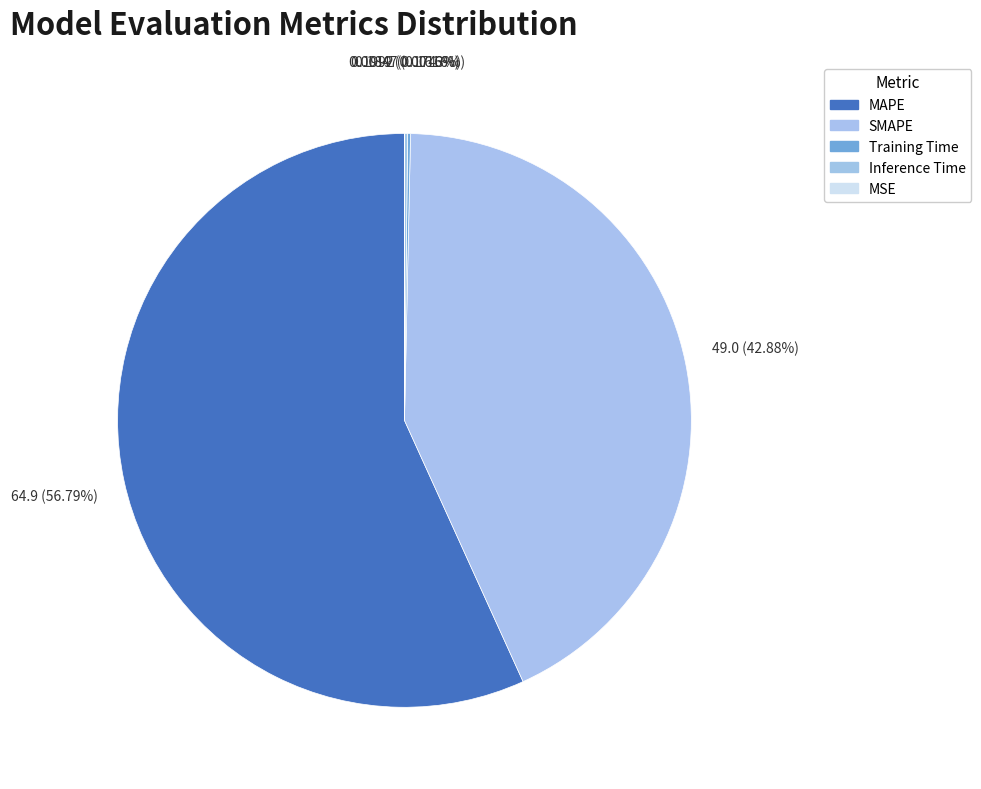

What is the change in value from Training Time to MSE?

-0.2